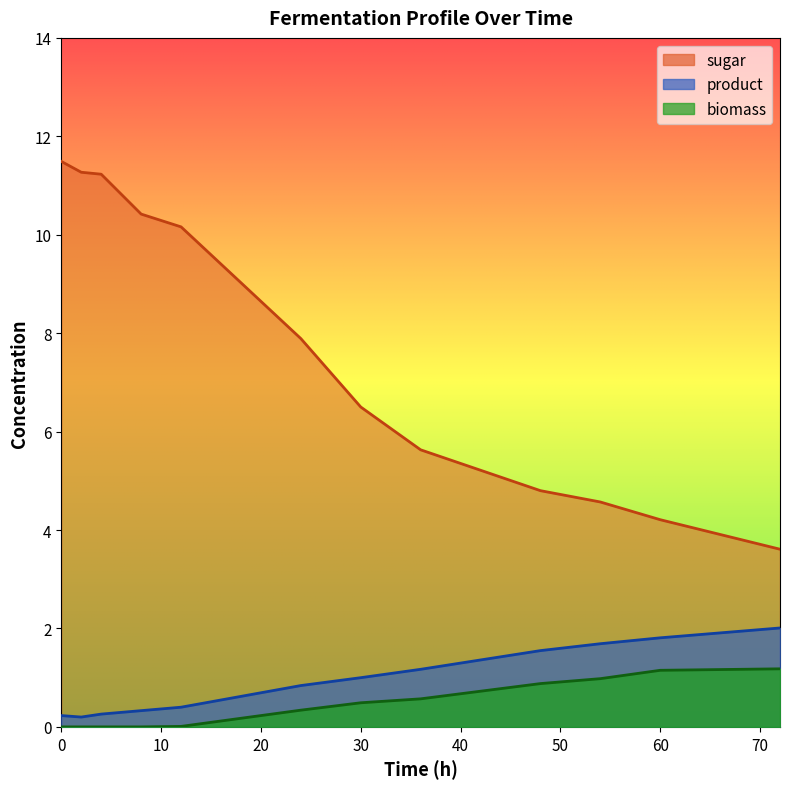

What is the sum of the biomass values at 2 and 72?

1.2